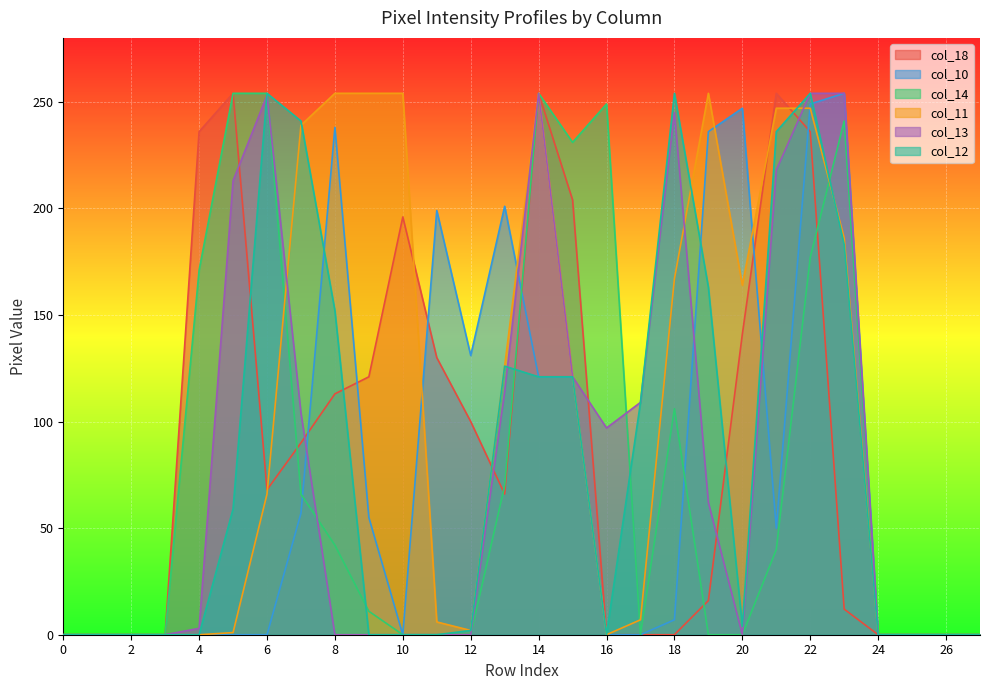

Is it true that col_13 equals 0 at 26?

True